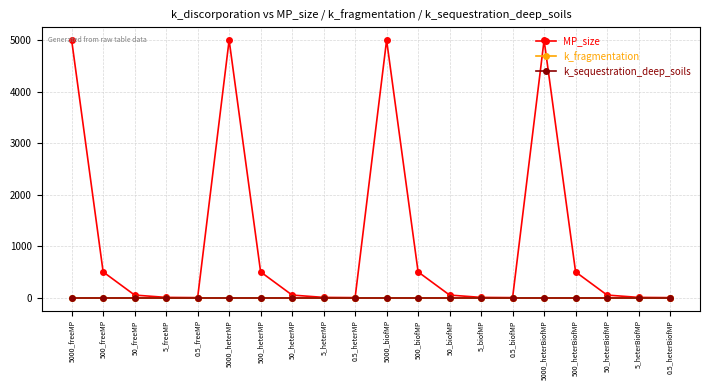

Is this an area chart (filled region under the line)?

No